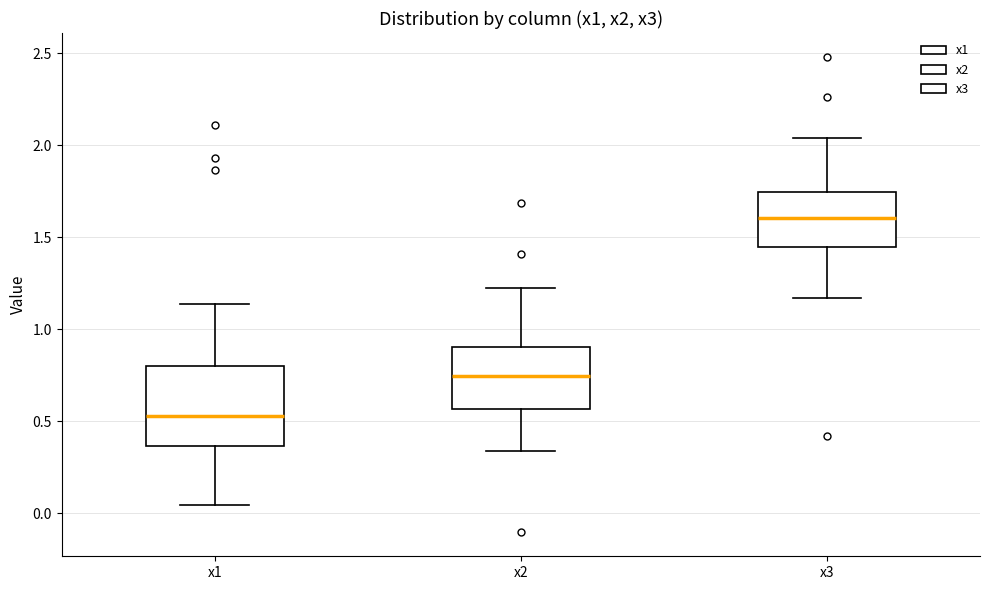

Comparing the boxes themselves (not the whiskers), which one is the tallest?

x1